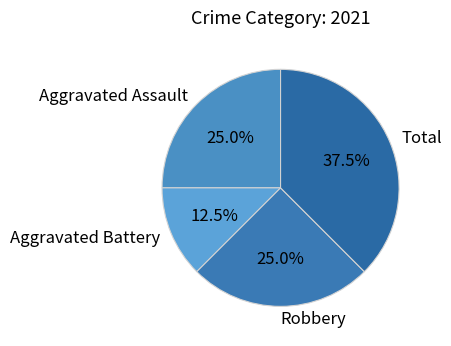

To the nearest percent, what is the combined percentage of Aggravated Assault and Total?

62%